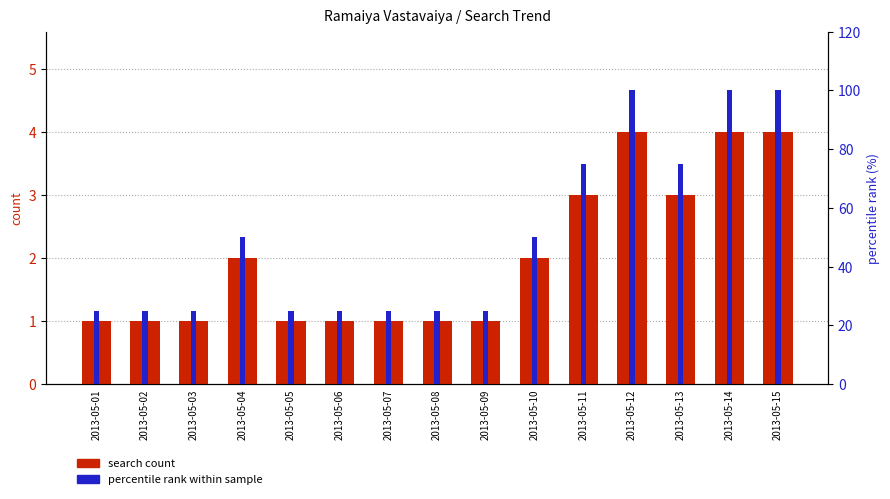

Which label corresponds to the smallest value in the chart?

2013-05-01